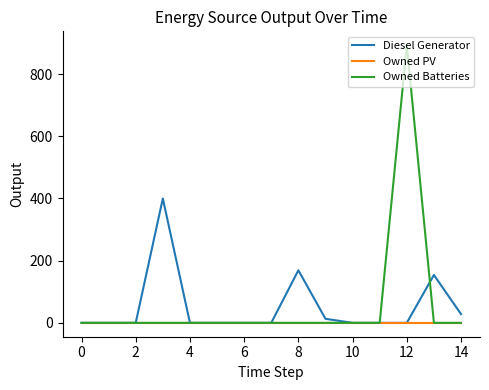

Which series has the largest range (max minus min)?

Owned Batteries